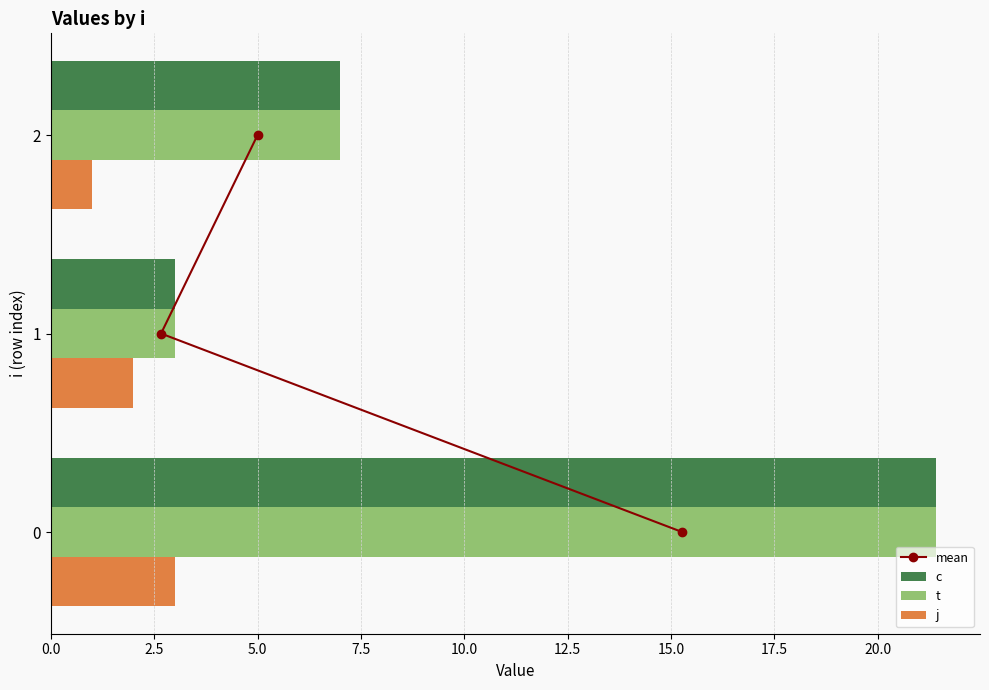

What is the sum of the c values at 0 and 2?

28.4